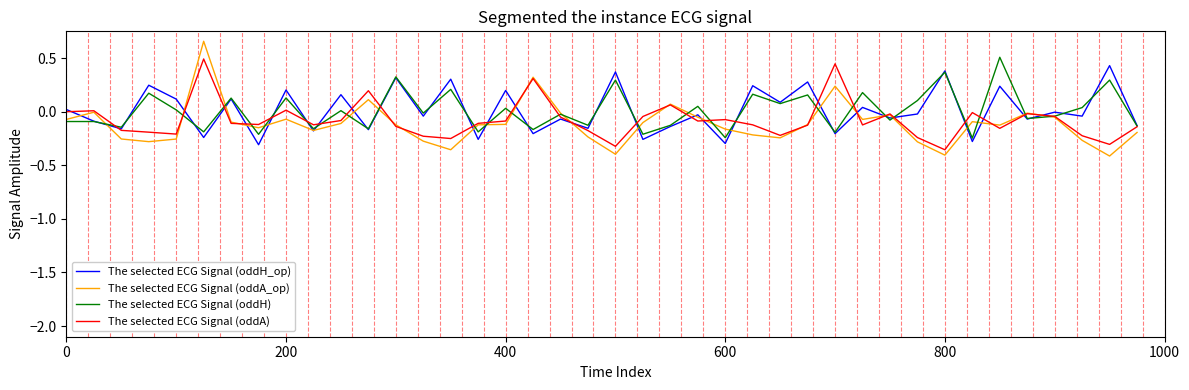

After their last crossing, which series has the higher values: The selected ECG Signal (oddA_op) or The selected ECG Signal (oddH)?

The selected ECG Signal (oddH)